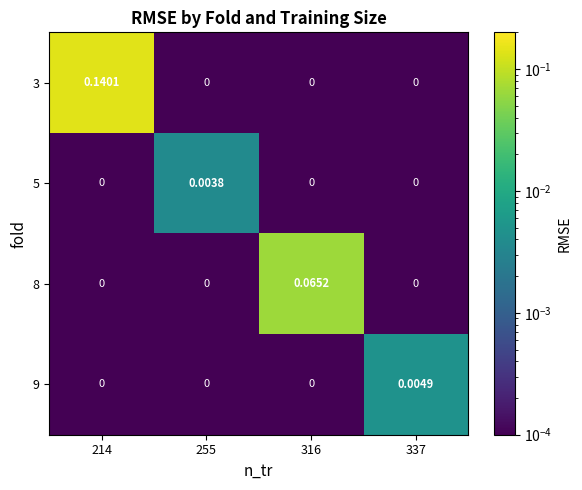

Is the value of 8 at 316 greater than the value of 3 at 255?

Yes